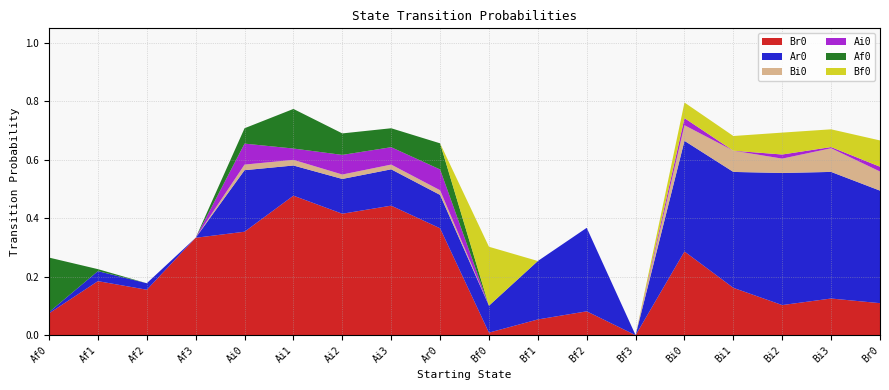

Reading left to right, transcribe all the data shown in this chart.

Br0: Af0=0.1	Af1=0.2	Af2=0.2	Af3=0.3	Ai0=0.4	Ai1=0.5	Ai2=0.4	Ai3=0.4	Ar0=0.4	Bf0=0.0	Bf1=0.1	Bf2=0.1	Bf3=0.0	Bi0=0.3	Bi1=0.2	Bi2=0.1	Bi3=0.1	Br0=0.1
Ar0: Af0=0.0	Af1=0.0	Af2=0.0	Af3=0.0	Ai0=0.2	Ai1=0.1	Ai2=0.1	Ai3=0.1	Ar0=0.1	Bf0=0.1	Bf1=0.2	Bf2=0.3	Bf3=0.0	Bi0=0.4	Bi1=0.4	Bi2=0.5	Bi3=0.4	Br0=0.4
Bi0: Af0=0.0	Af1=0.0	Af2=0.0	Af3=0.0	Ai0=0.0	Ai1=0.0	Ai2=0.0	Ai3=0.0	Ar0=0.0	Bf0=0.0	Bf1=0.0	Bf2=0.0	Bf3=0.0	Bi0=0.1	Bi1=0.1	Bi2=0.0	Bi3=0.1	Br0=0.1
Ai0: Af0=0.0	Af1=0.0	Af2=0.0	Af3=0.0	Ai0=0.1	Ai1=0.0	Ai2=0.1	Ai3=0.1	Ar0=0.1	Bf0=0.0	Bf1=0.0	Bf2=0.0	Bf3=0.0	Bi0=0.0	Bi1=0.0	Bi2=0.0	Bi3=0.0	Br0=0.0
Af0: Af0=0.2	Af1=0.0	Af2=0.0	Af3=0.0	Ai0=0.1	Ai1=0.1	Ai2=0.1	Ai3=0.1	Ar0=0.1	Bf0=0.0	Bf1=0.0	Bf2=0.0	Bf3=0.0	Bi0=0.0	Bi1=0.0	Bi2=0.0	Bi3=0.0	Br0=0.0
Bf0: Af0=0.0	Af1=0.0	Af2=0.0	Af3=0.0	Ai0=0.0	Ai1=0.0	Ai2=0.0	Ai3=0.0	Ar0=0.0	Bf0=0.2	Bf1=0.0	Bf2=0.0	Bf3=0.0	Bi0=0.1	Bi1=0.1	Bi2=0.1	Bi3=0.1	Br0=0.1